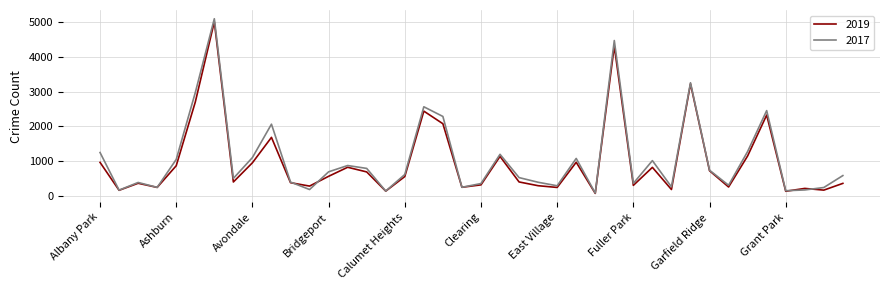

Which series has the largest range (max minus min)?

2017